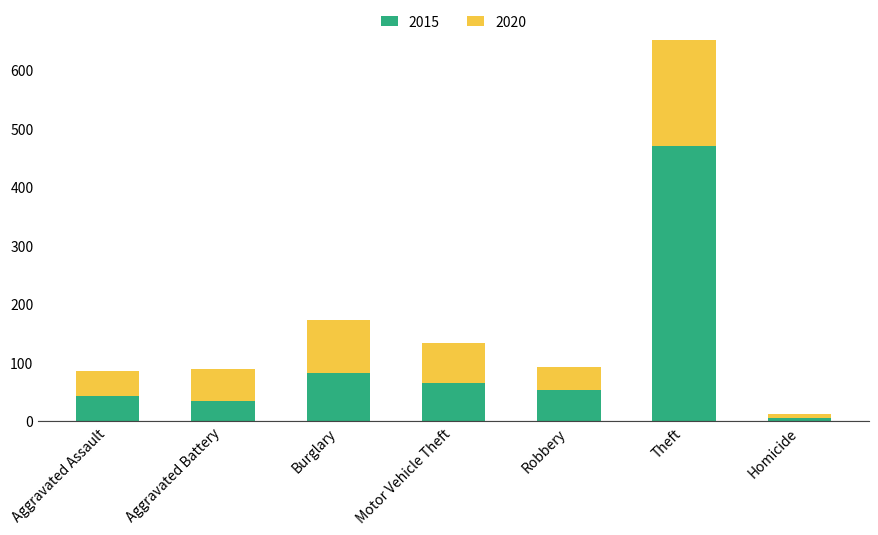

What is the label of the 2nd bar from the left?

Aggravated Battery